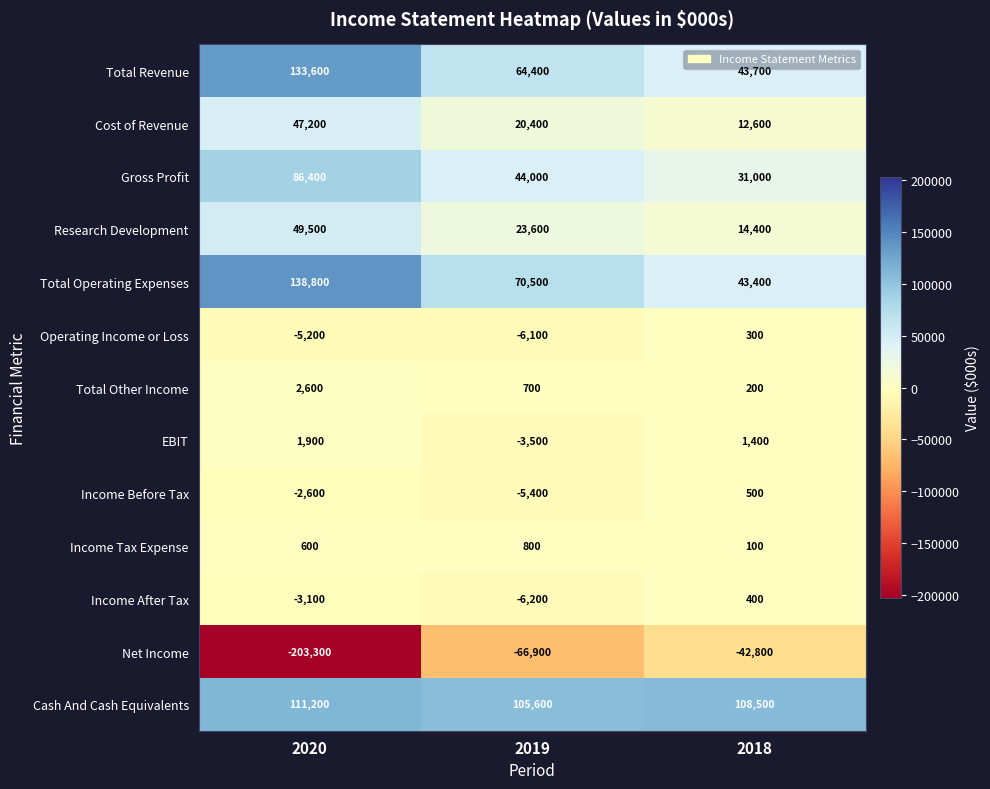

What is the sum of the Cost of Revenue values at 2020 and 2019?

67600